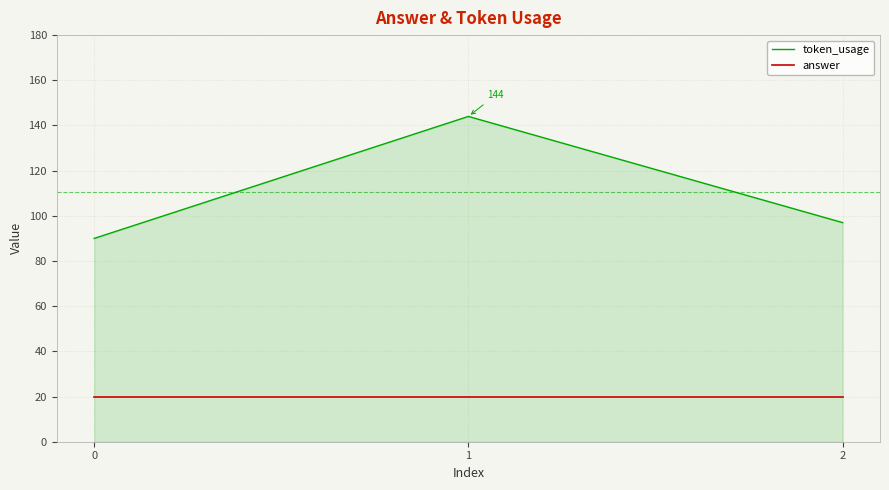

Which series has the largest range (max minus min)?

token_usage